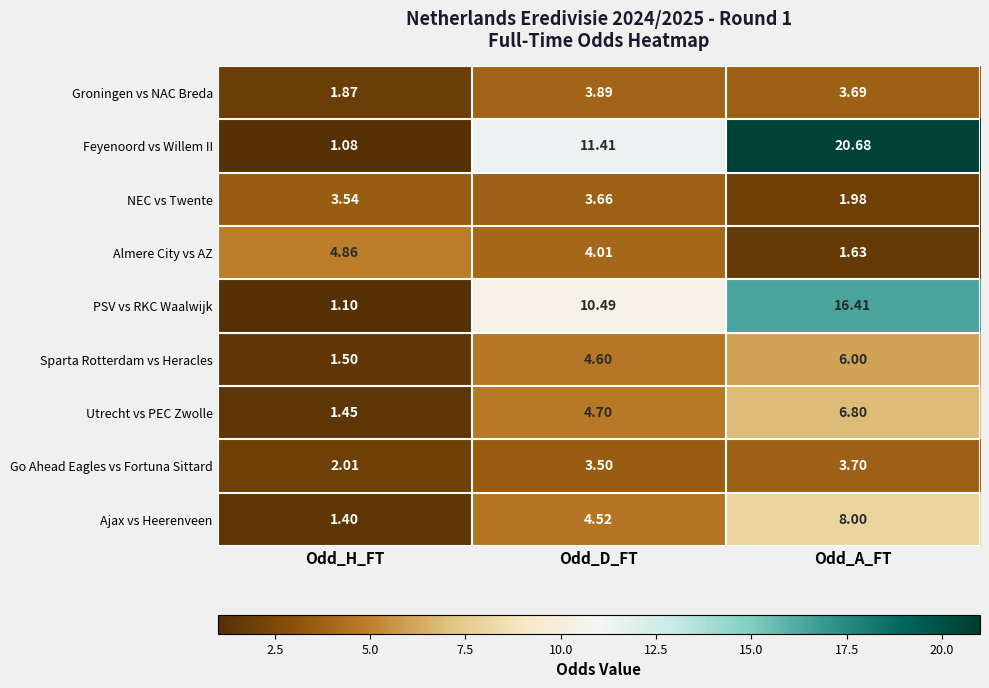

At which label is NEC vs Twente closest to 2?

Odd_A_FT